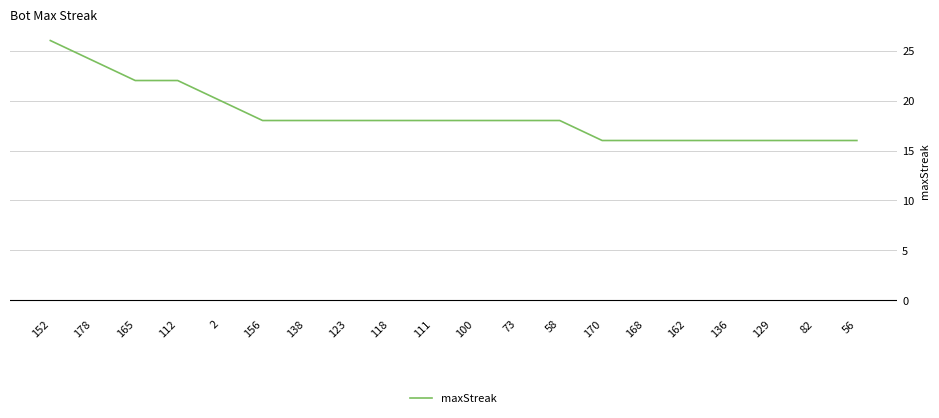

Between 123 and 56, which is larger?

123